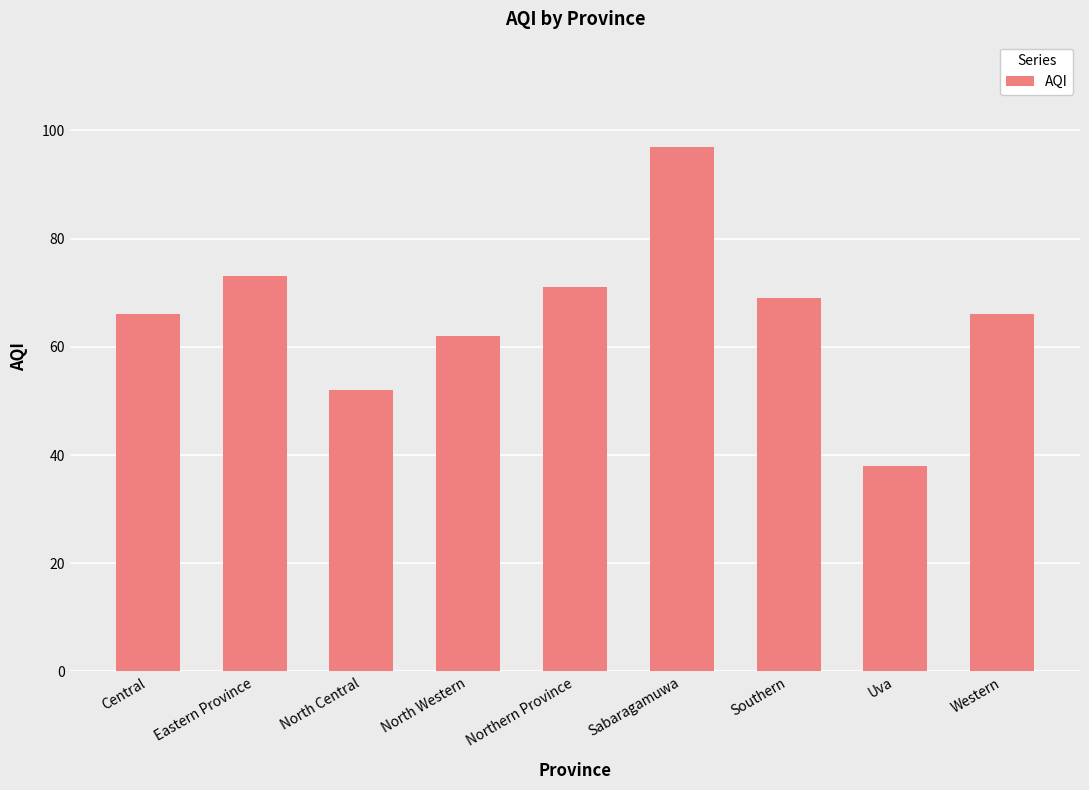

What position from the left is Southern?

7